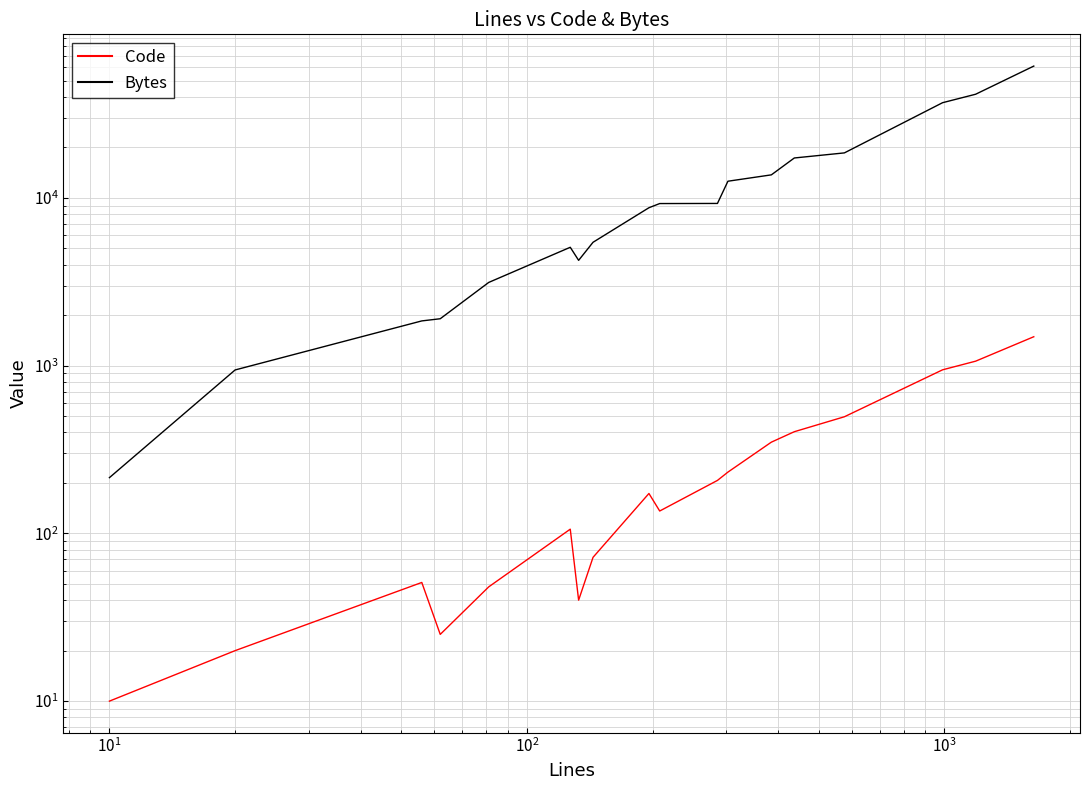

What are all the series names shown in the legend?

Code, Bytes